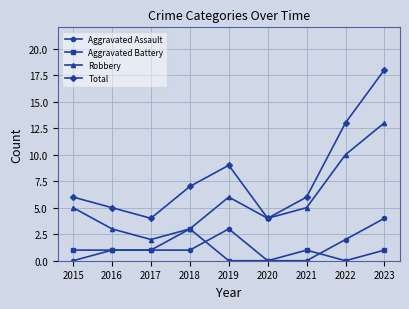

How many distinct data groups are displayed?

4